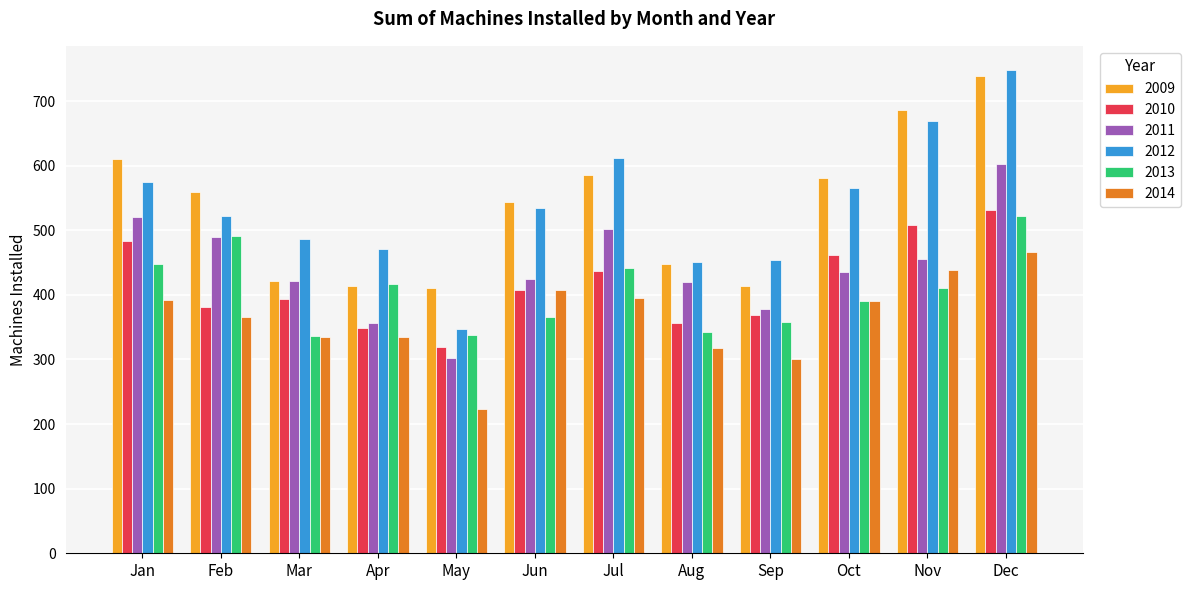

Which series has the largest range (max minus min)?

2012